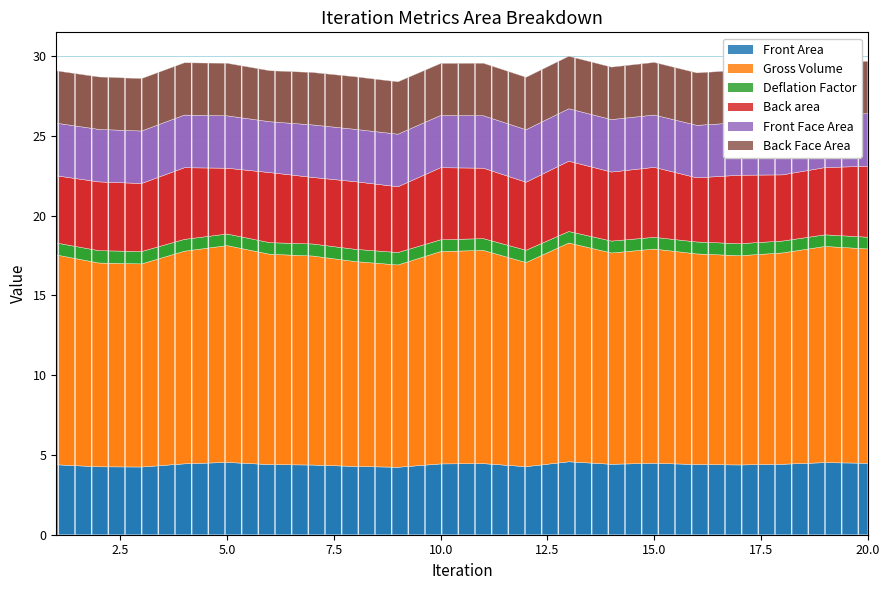

True or false: Front Area has a value of 4.5 at 20.

True